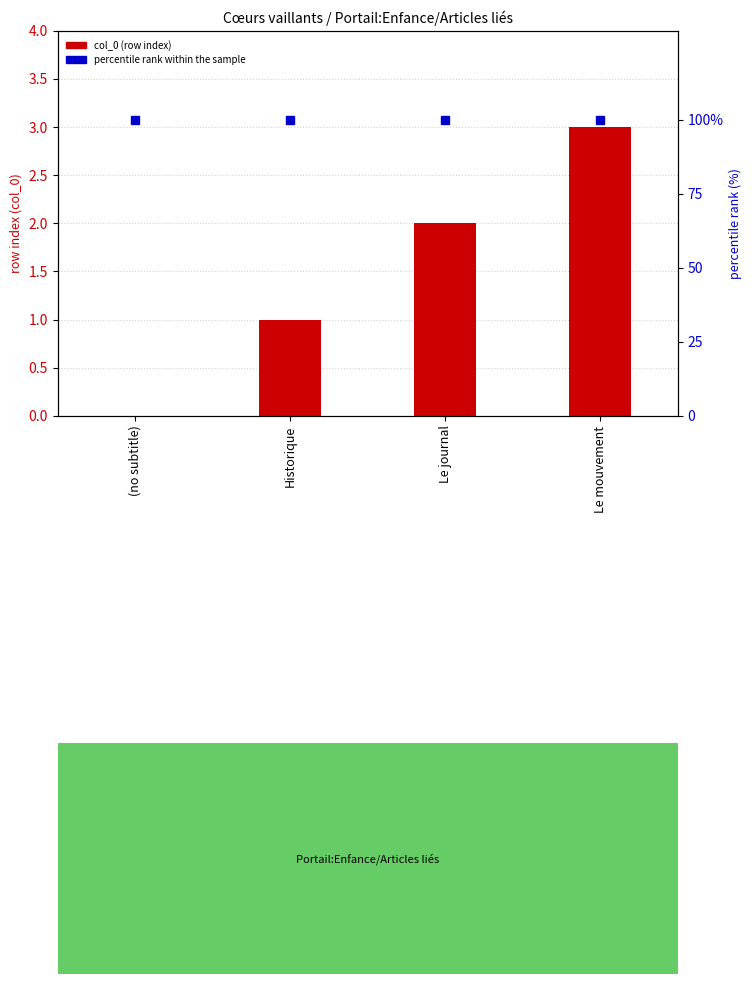

What is the value of the percentile rank within the sample bar at the 4th from the left?

100